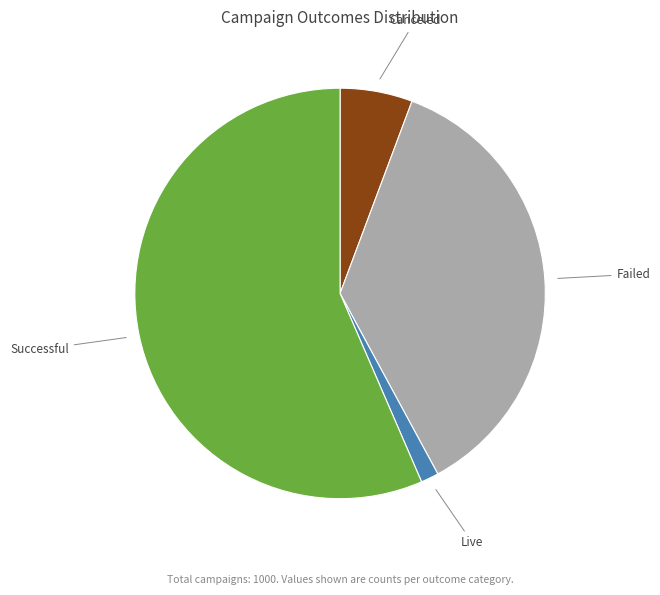

Which category has the biggest portion of the pie?

Successful